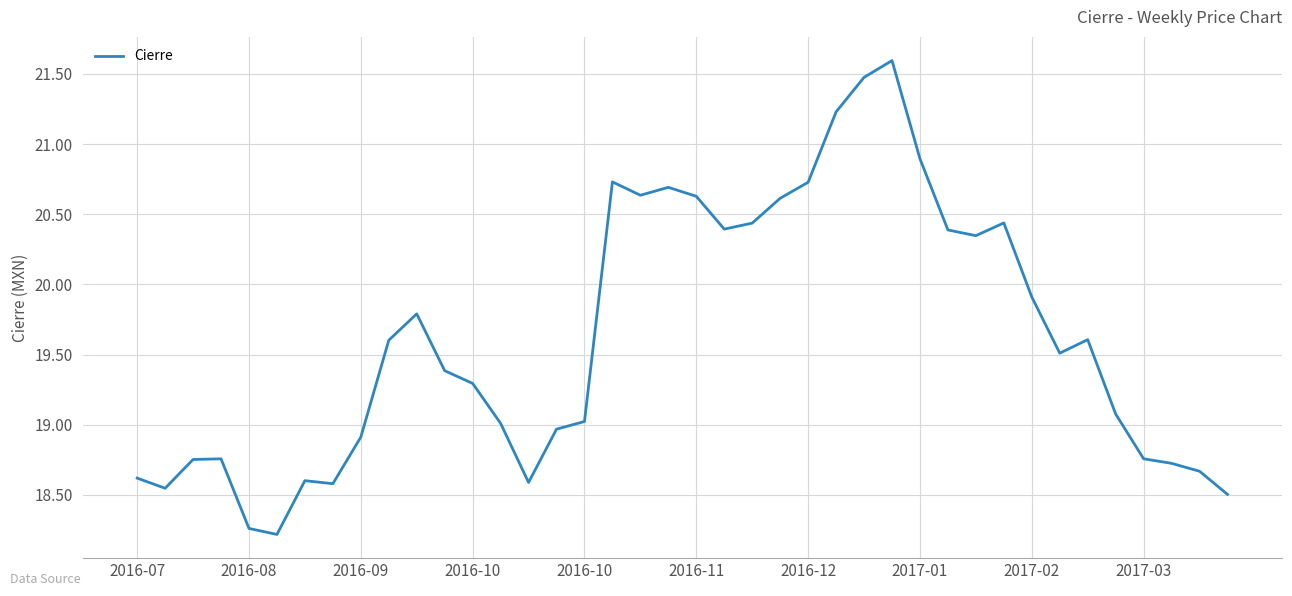

What is the maximum value shown in the chart?

21.6